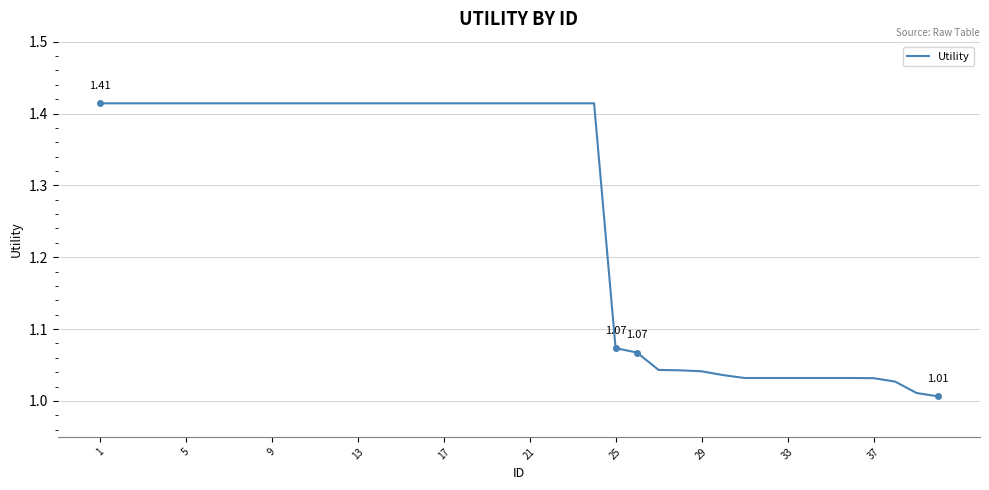

What is the difference between the maximum and minimum values?

0.4